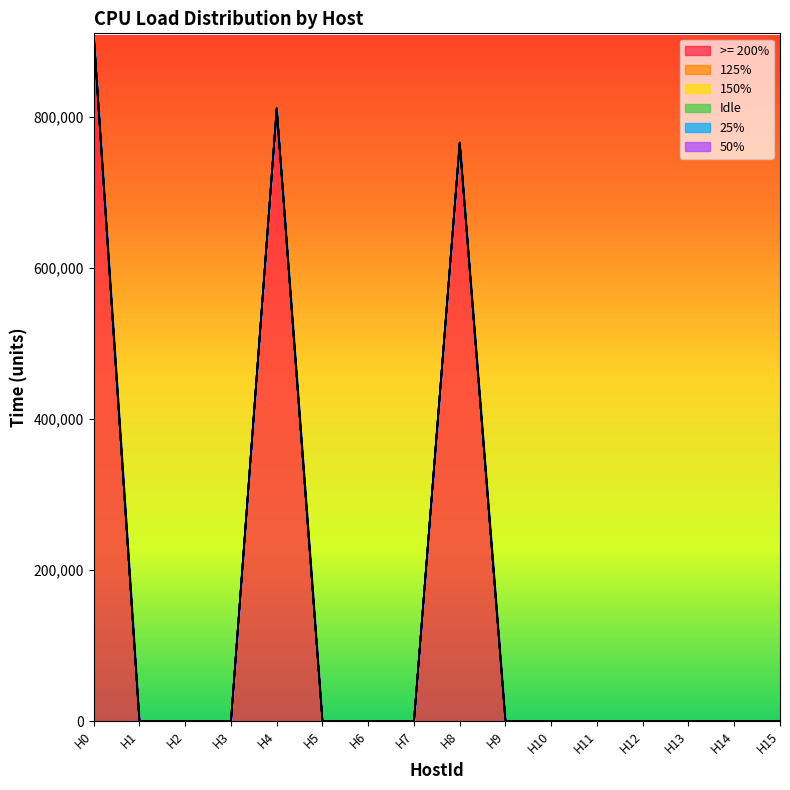

What is the sum of all >= 200% values?

2478415